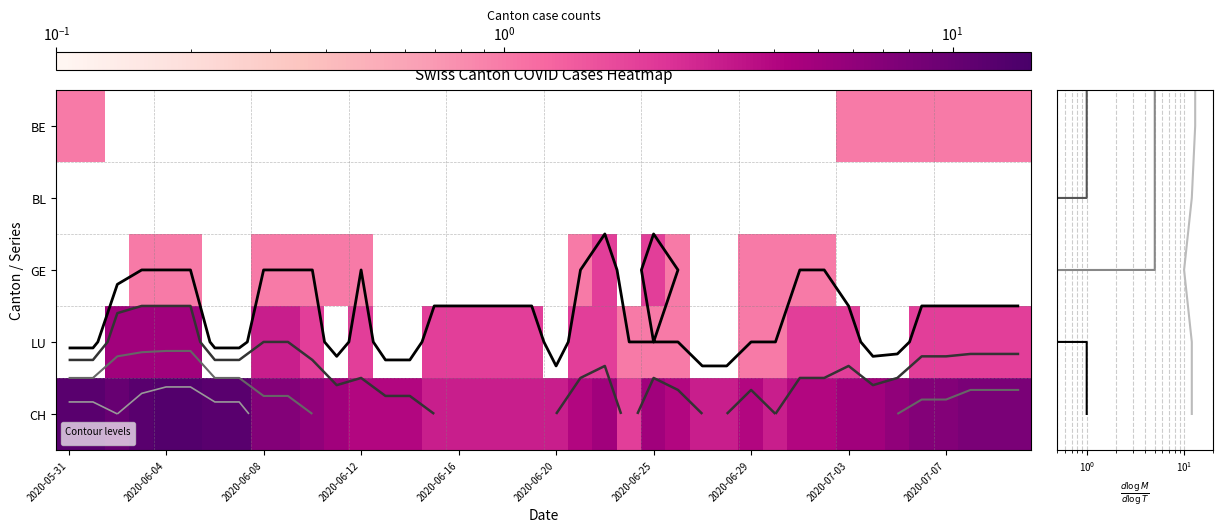

The value of CH at 2020-06-25 is 3.5. True or false?

False